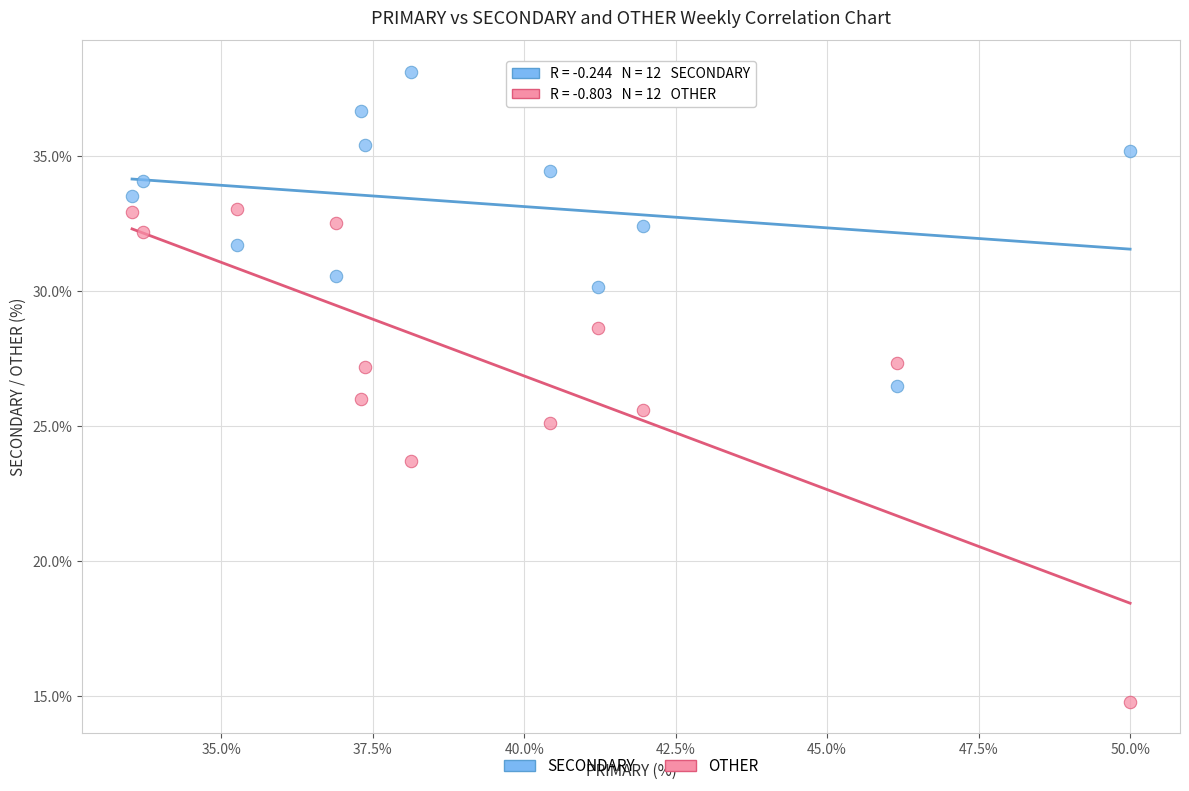

Which series contains the lowest Y value?

OTHER